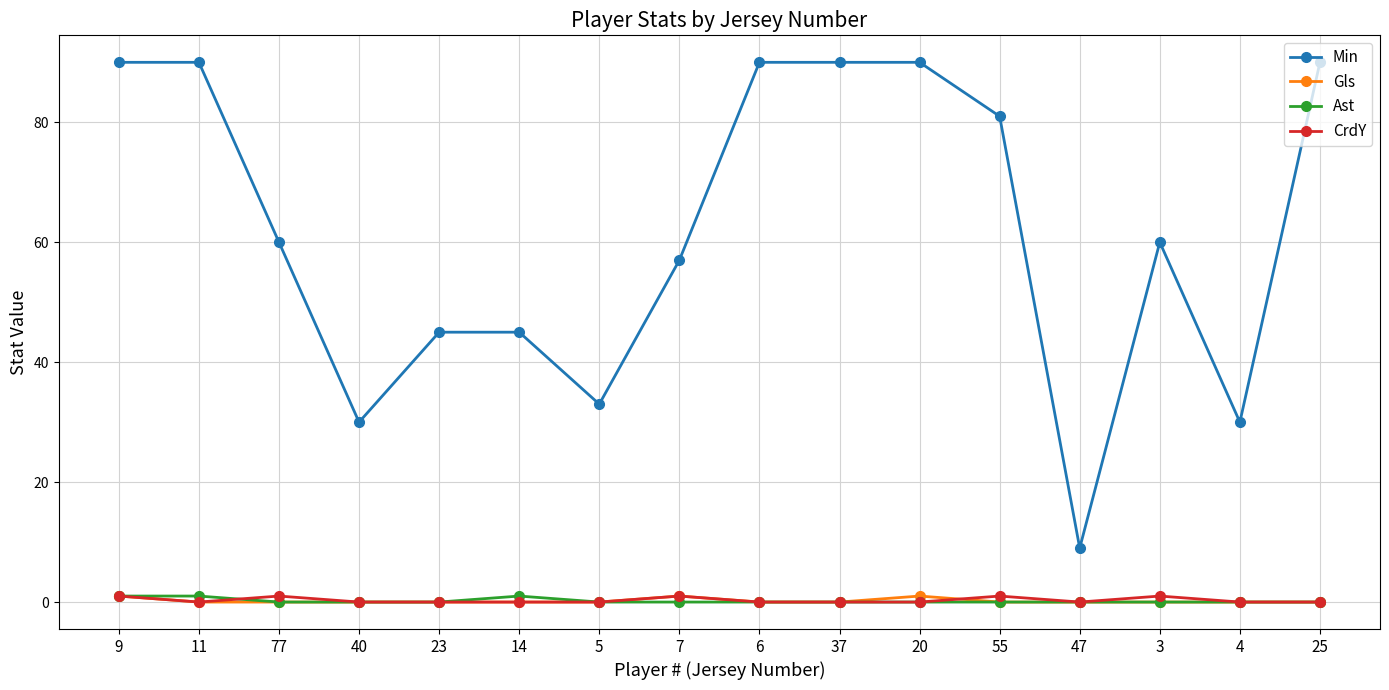

The CrdY series shows 0 at 25. True or false?

True